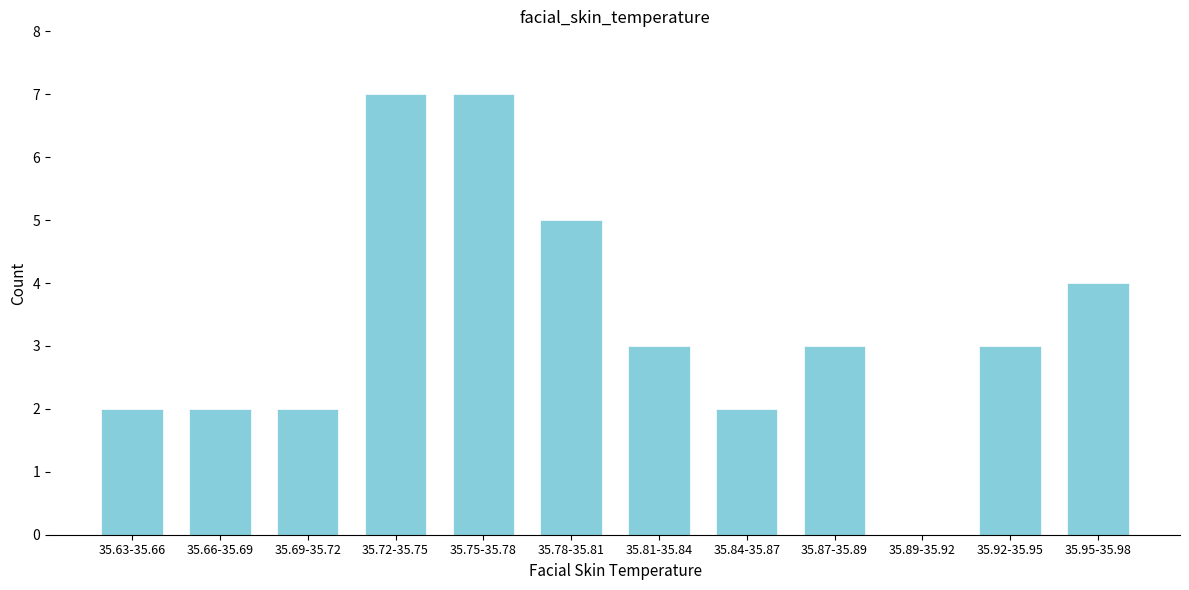

Reading right to left, what are all the values shown in this chart?

35.95-35.98=4	35.92-35.95=3	35.89-35.92=0	35.87-35.89=3	35.84-35.87=2	35.81-35.84=3	35.78-35.81=5	35.75-35.78=7	35.72-35.75=7	35.69-35.72=2	35.66-35.69=2	35.63-35.66=2